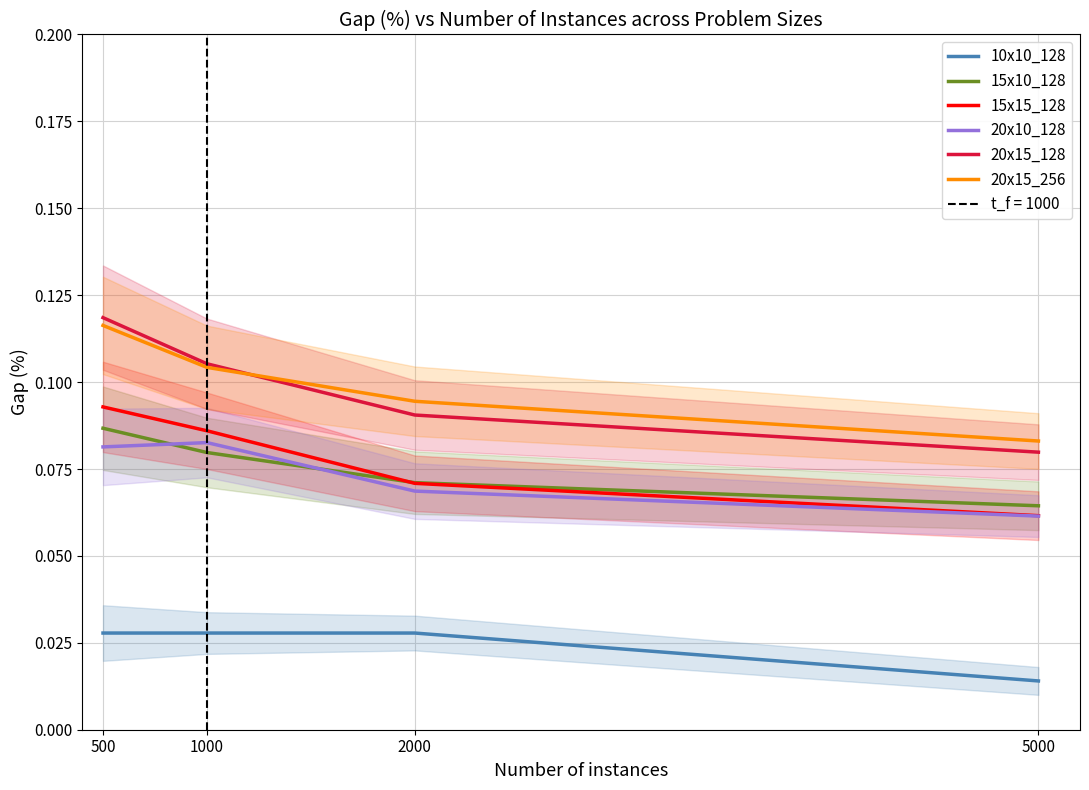

How many intersections are there between 20x15_128 and 20x15_256?

1